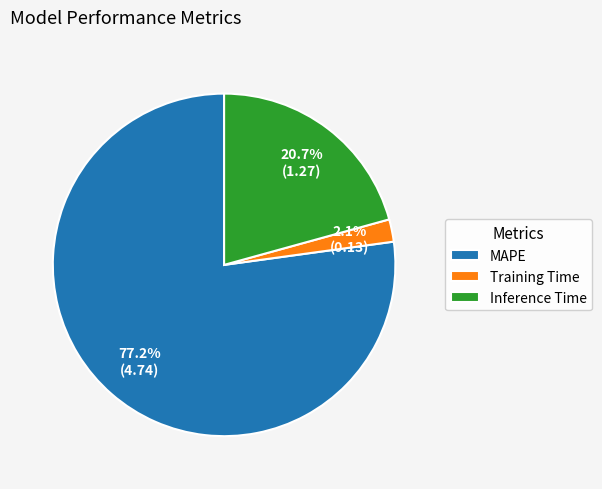

To the nearest percent, what is the difference between the largest and smallest slice percentages?

75%